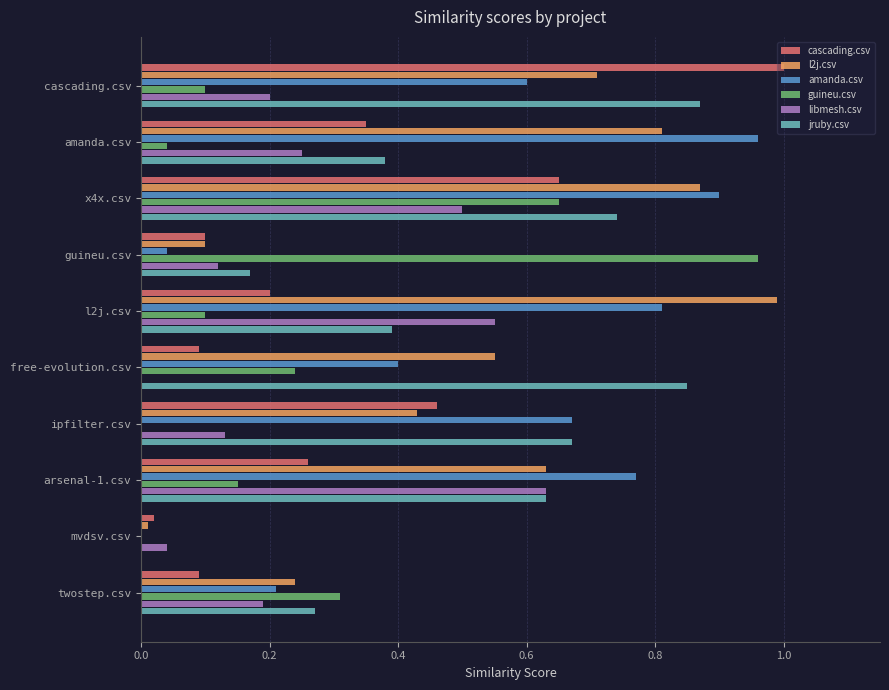

The value of libmesh.csv at twostep.csv is 0.2. True or false?

True